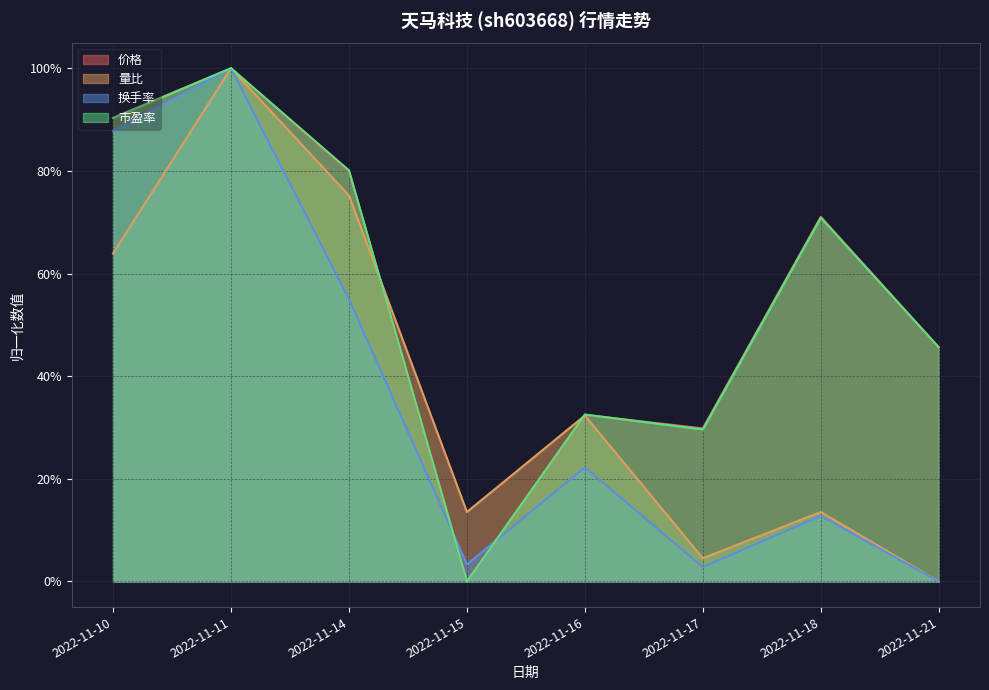

In 量比, how many points are higher than both neighbors (excluding endpoints)?

3